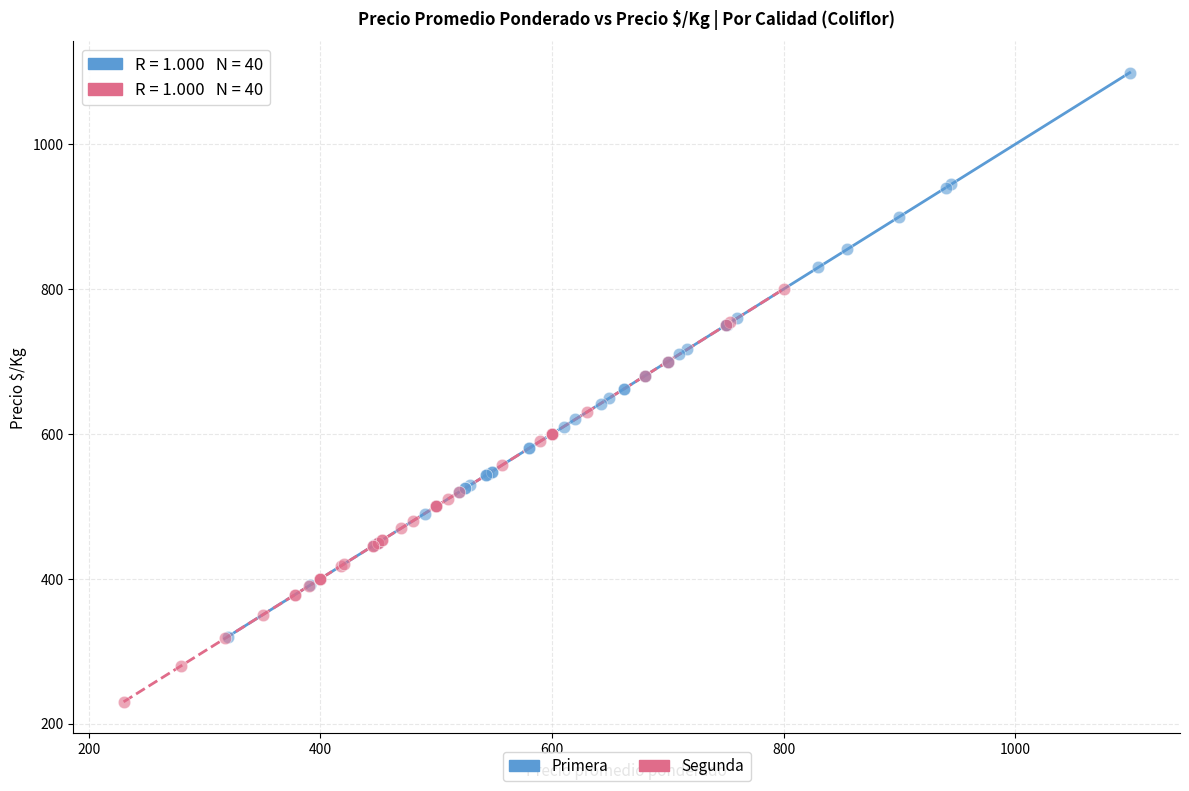

Which series contains the lowest Y value?

Segunda